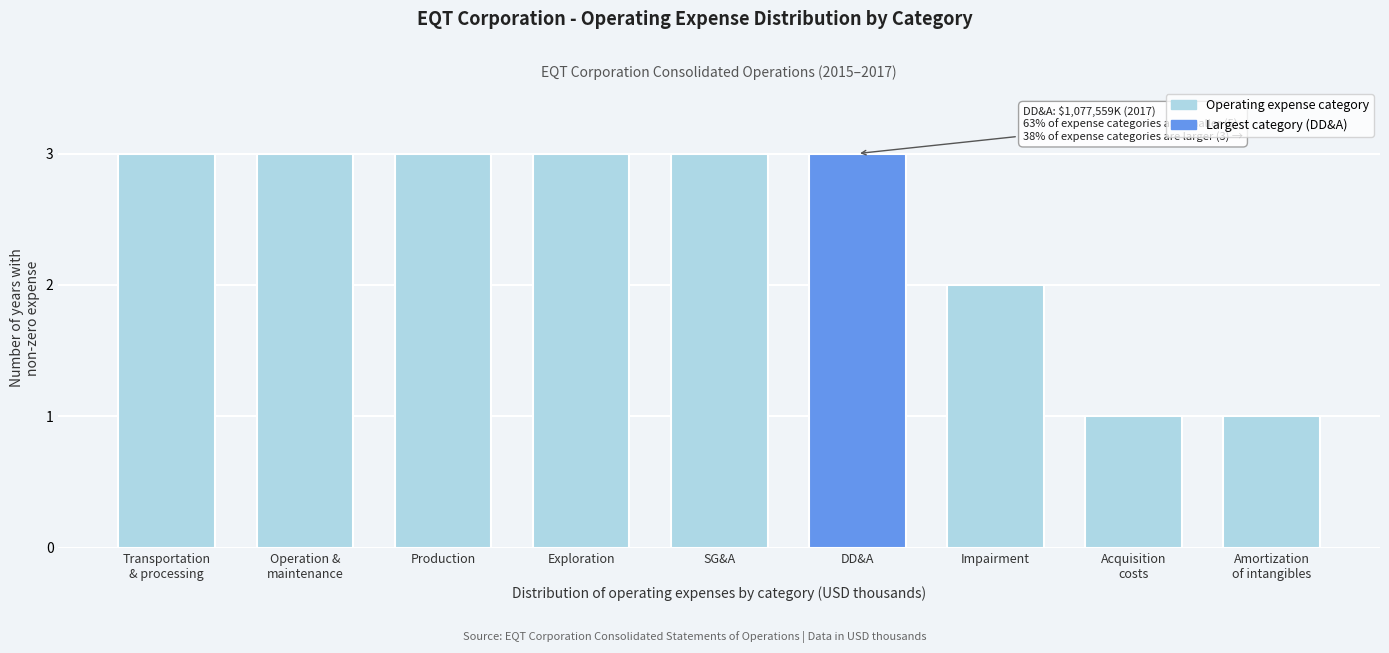

Reading left to right, list all the values displayed in this chart.

3	3	3	3	3	3	2	1	1